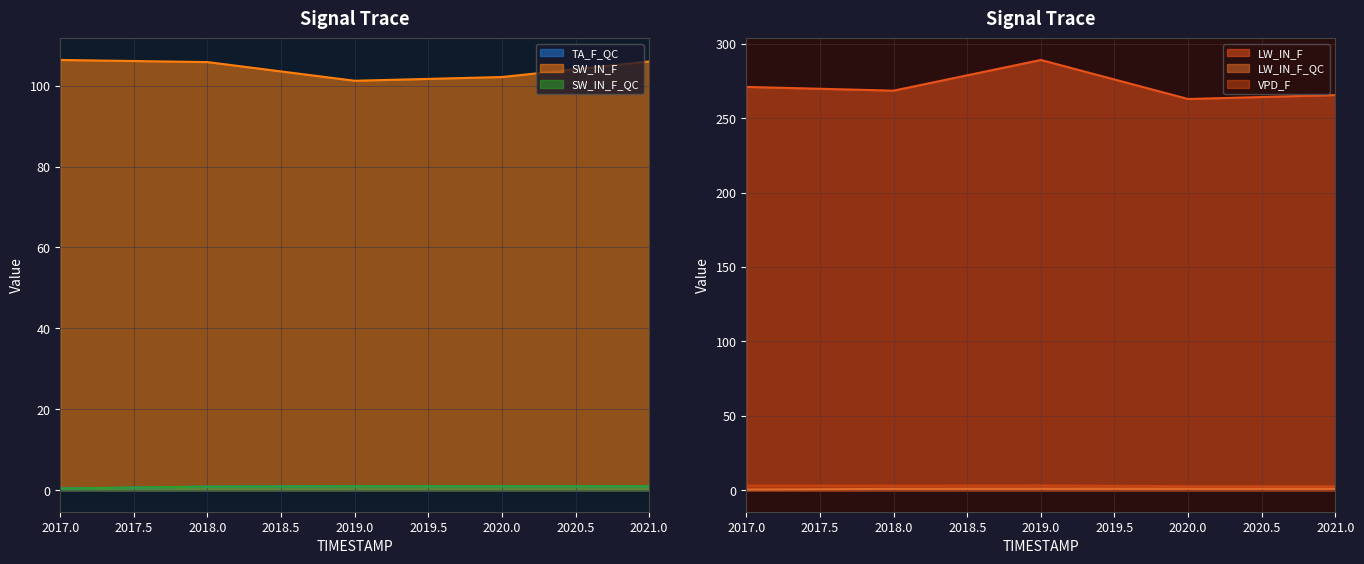

At how many categories does at least one series exceed 7?

5